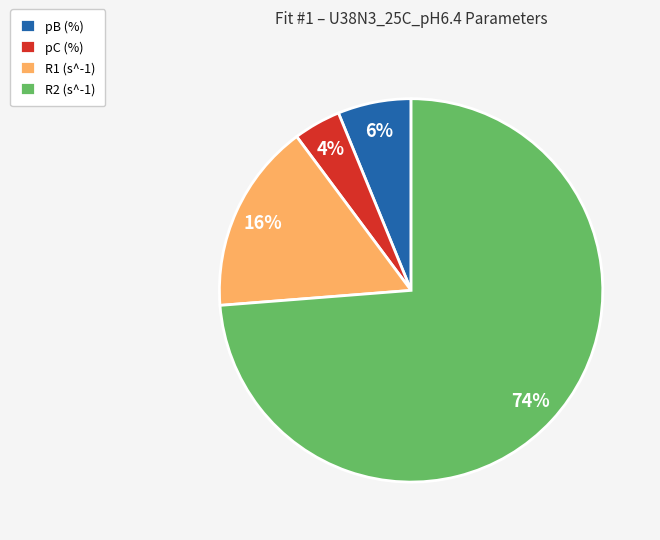

Does R2 (s^-1) account for over 50% of the chart?

Yes